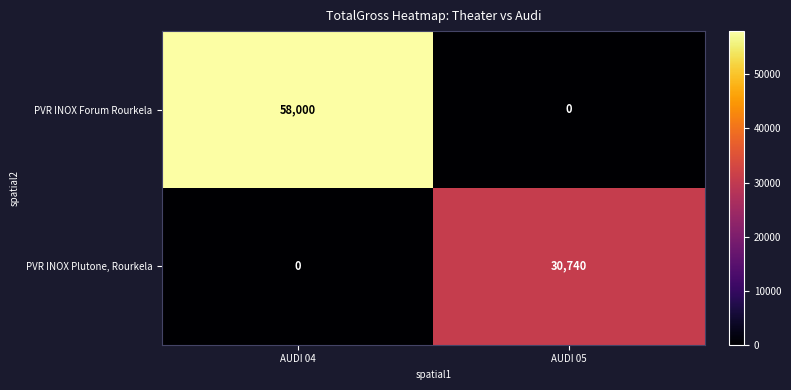

Which category has the lowest value in the PVR INOX Plutone, Rourkela series?

AUDI 04